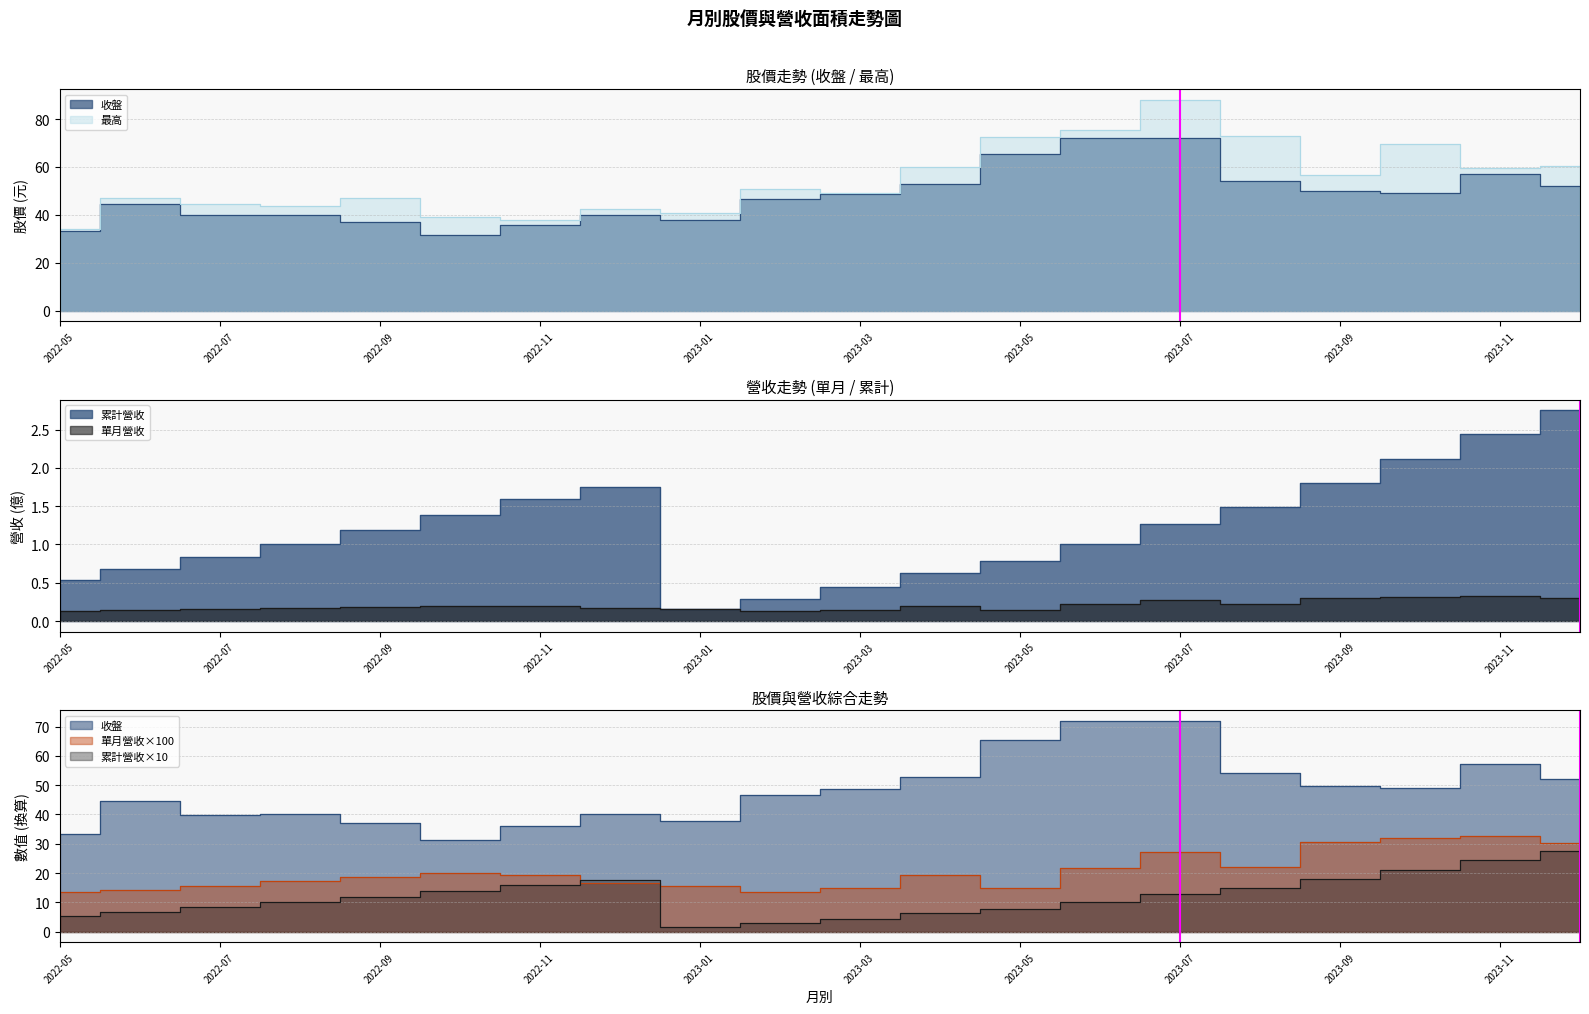

What is the value of the 收盤 point at the 20th from the left?

52.0